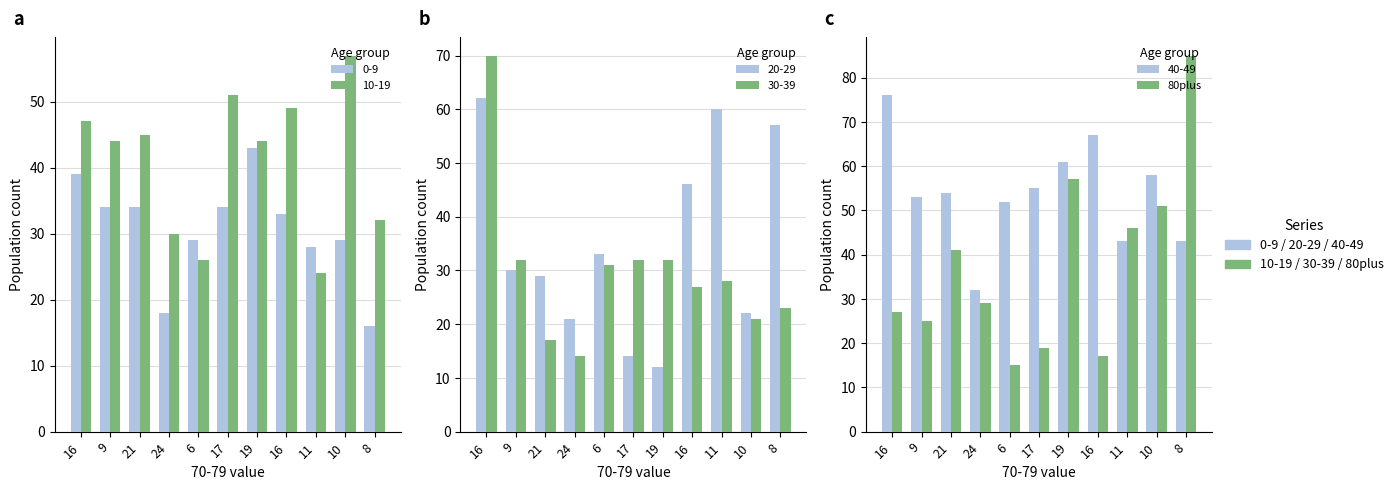

True or false: the data shows 17 at 16.

True